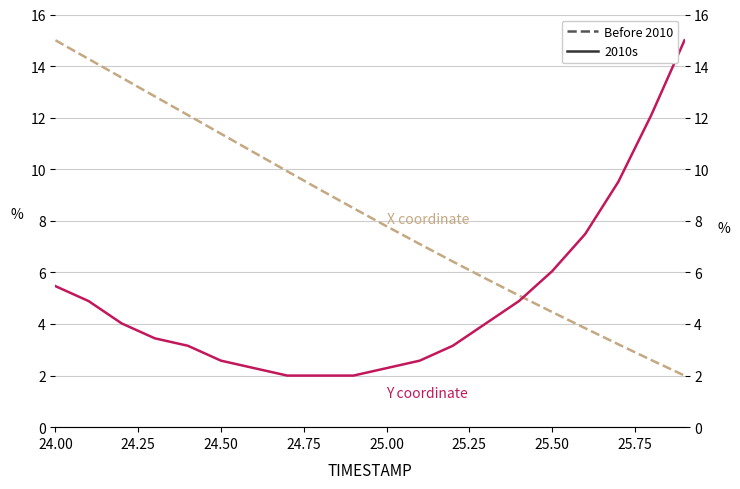

What is the label of the 6th point from the left?

24.50